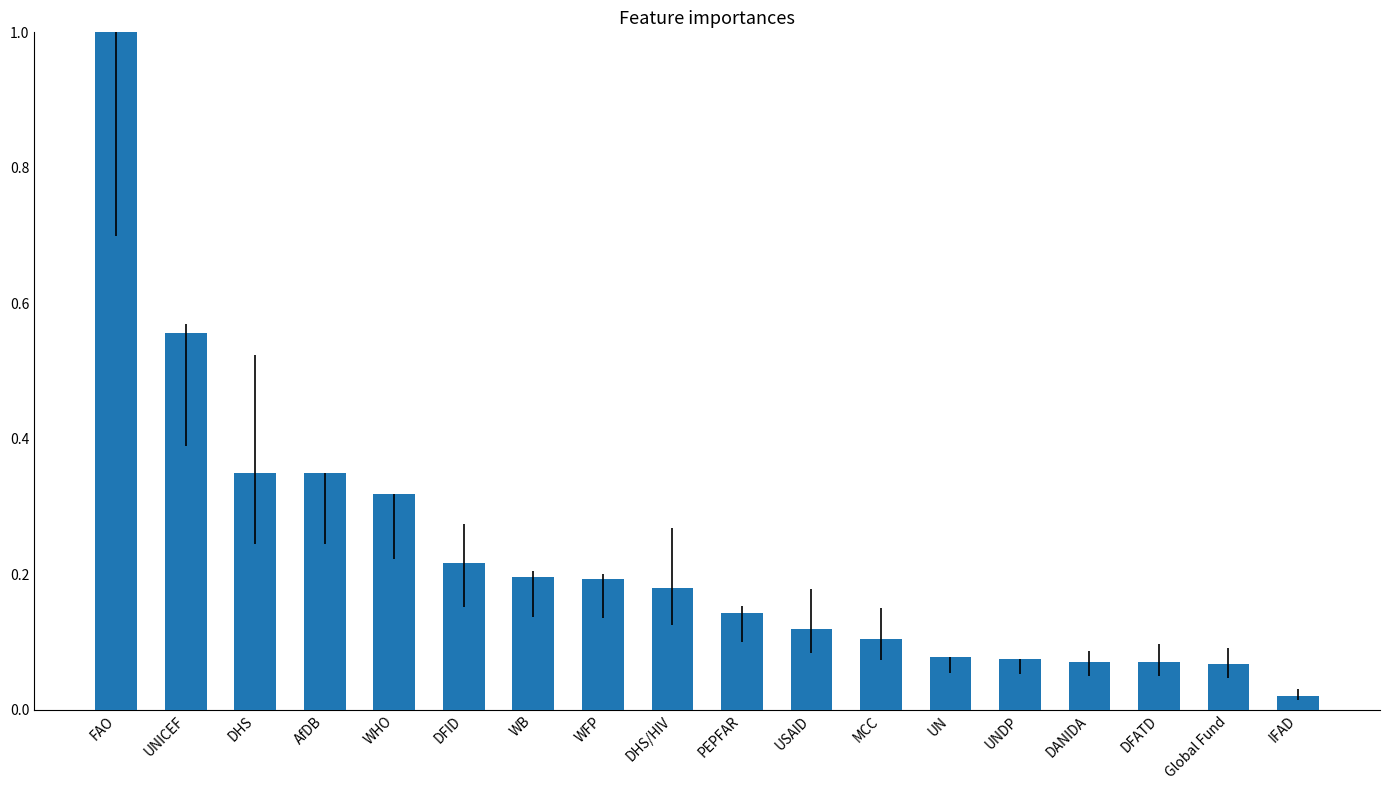

What is the maximum value shown in the chart?

1.0